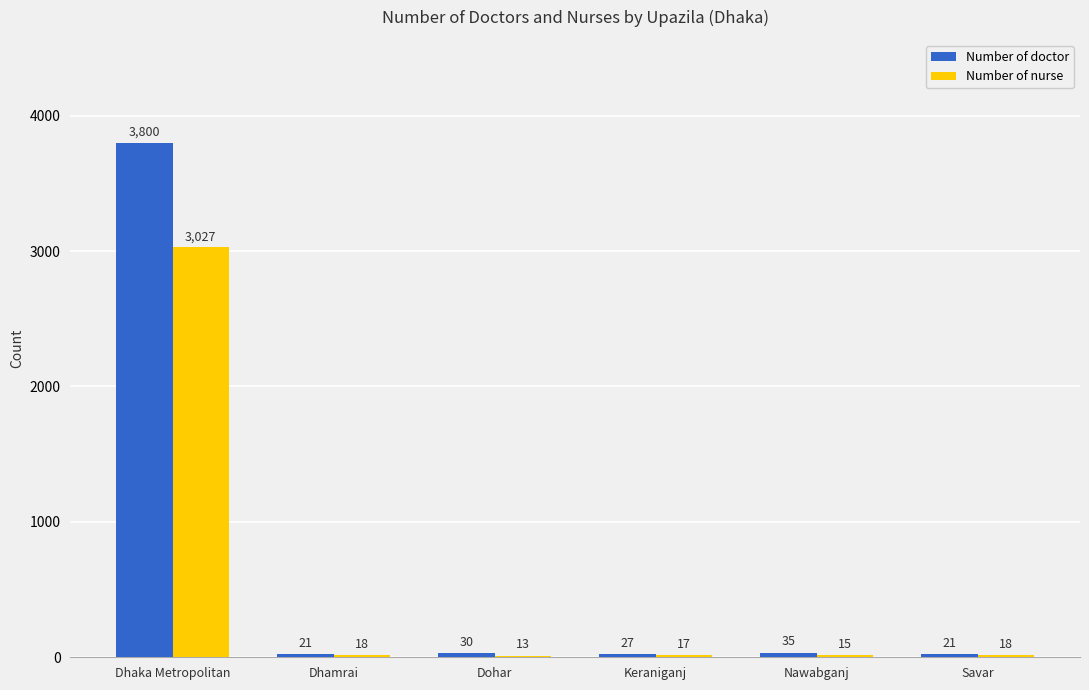

What is the maximum value for Number of nurse?

3027